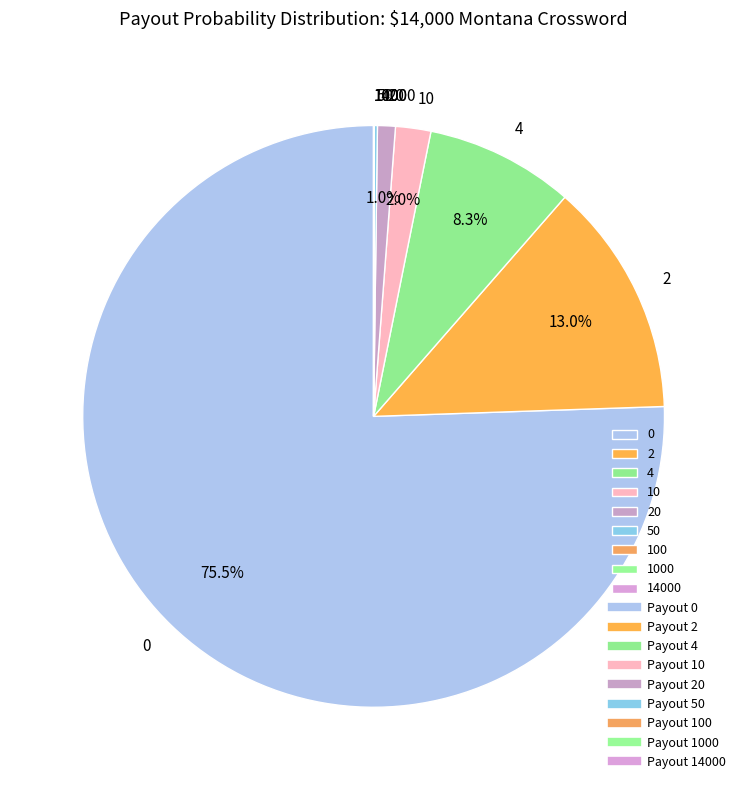

Does any single category account for the majority?

Yes